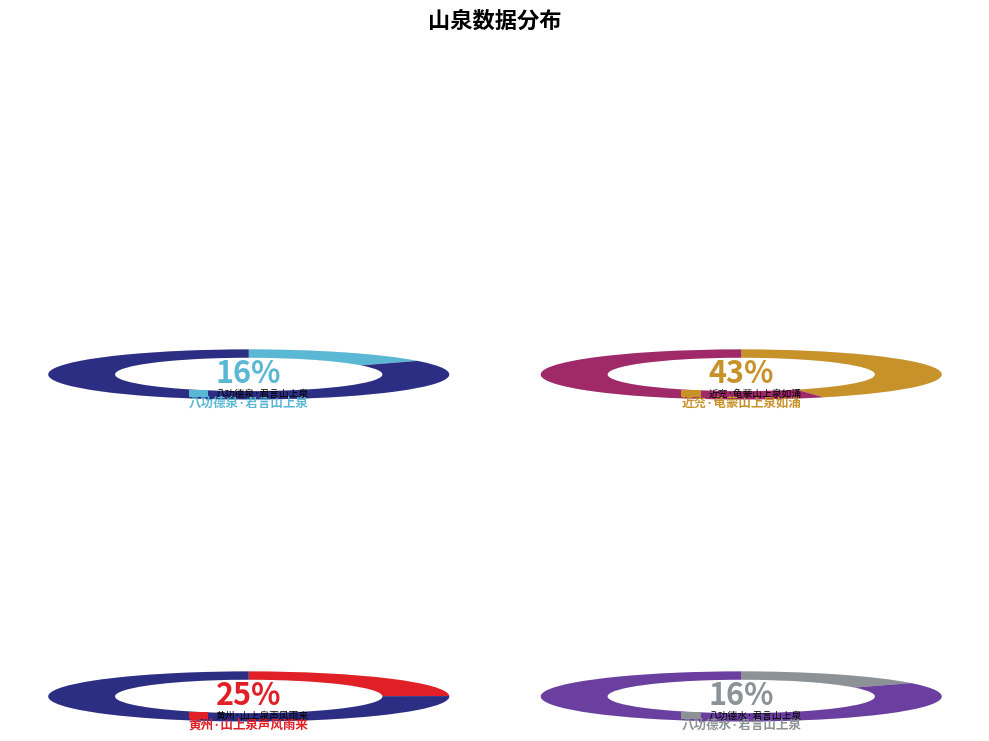

Is there any slice that represents more than half of the pie?

No